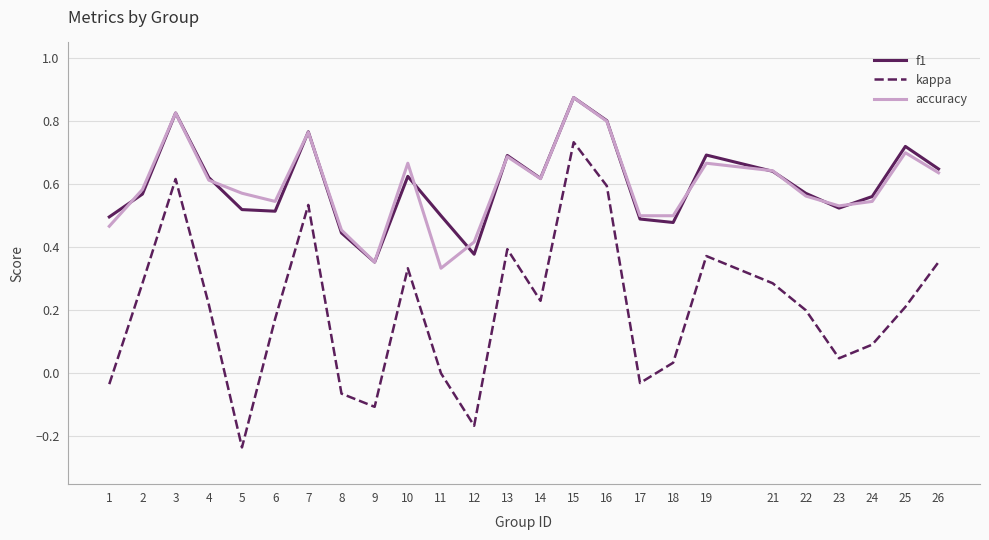

True or false: f1 and kappa intersect in this chart.

False